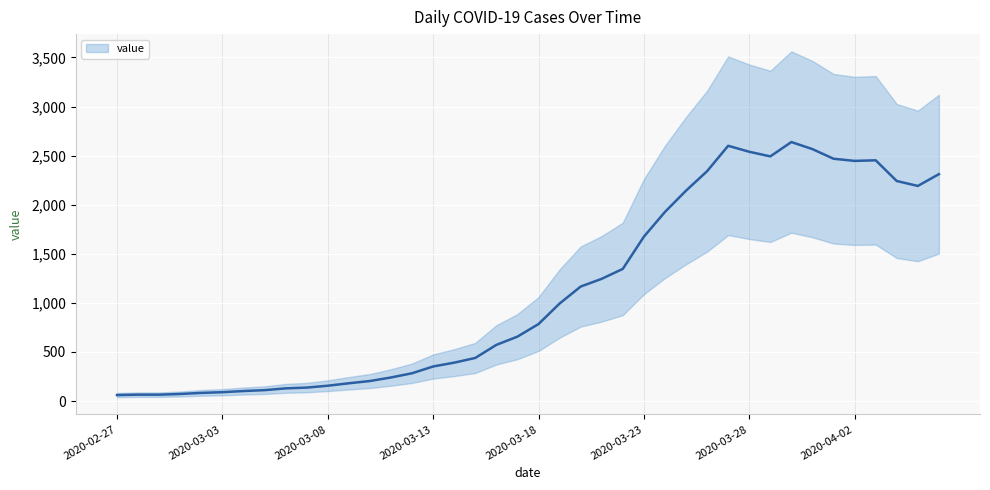

Where does the data first go above 784?

2020-03-19